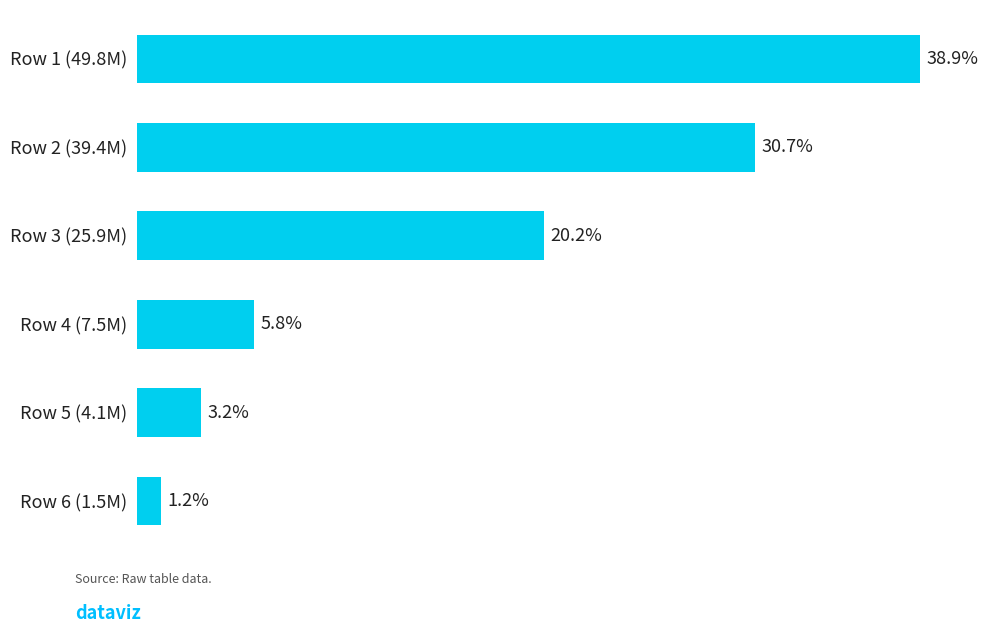

Rank the categories by value from lowest to highest.

Row 6 (1.5M), Row 5 (4.1M), Row 4 (7.5M), Row 3 (25.9M), Row 2 (39.4M), Row 1 (49.8M)